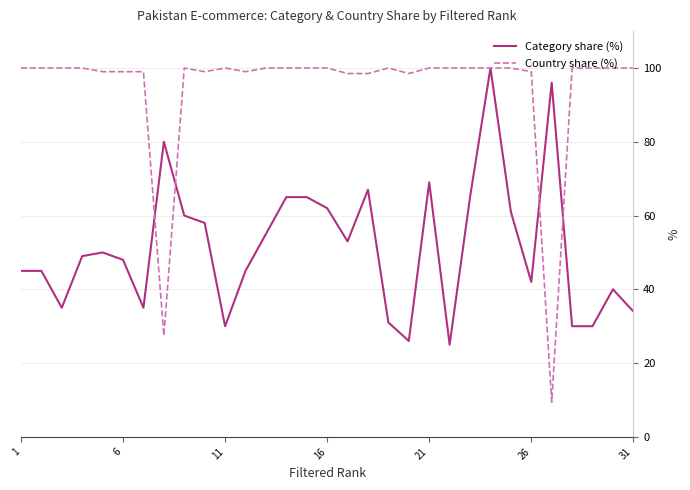

Which series has the largest total across all categories?

Country share (%)